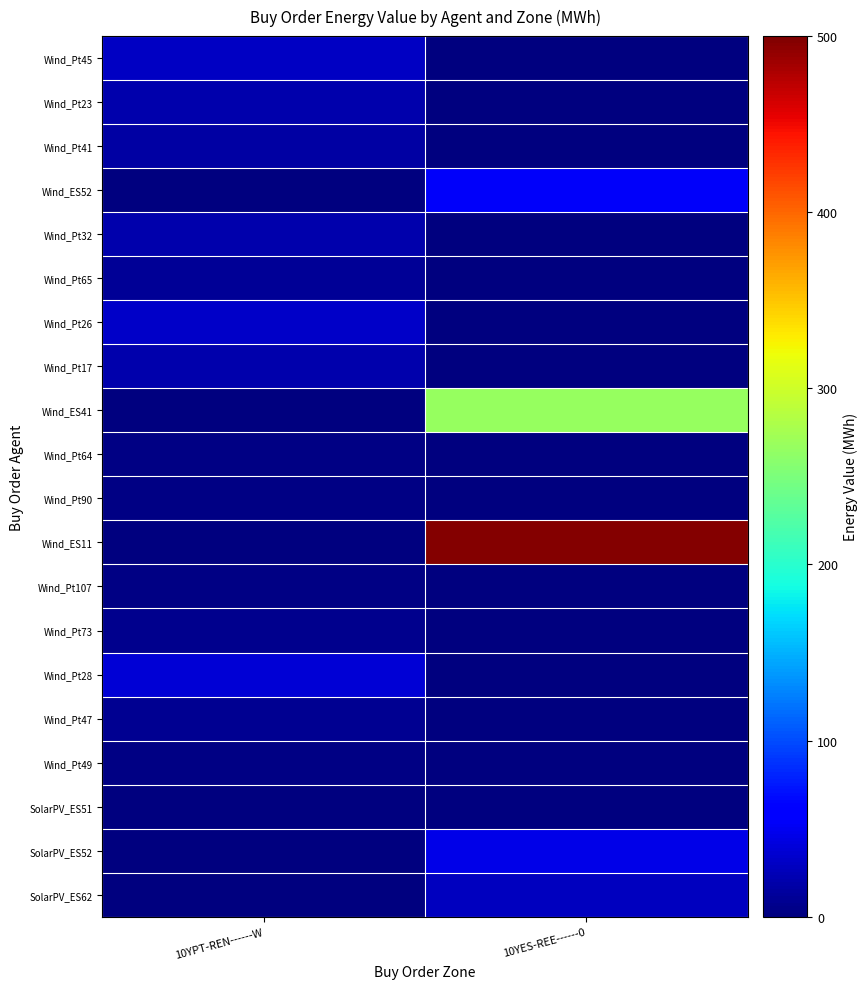

At how many categories does at least one series exceed 154?

1